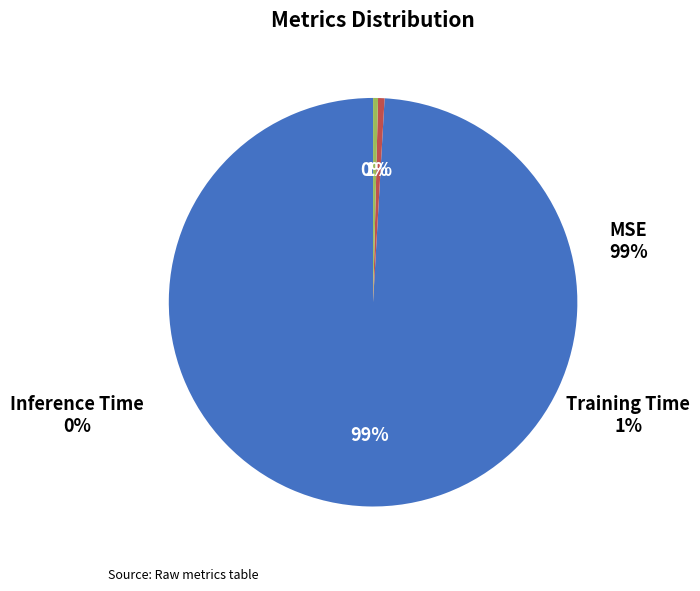

Do Inference Time and MSE together represent more than half of the pie?

Yes